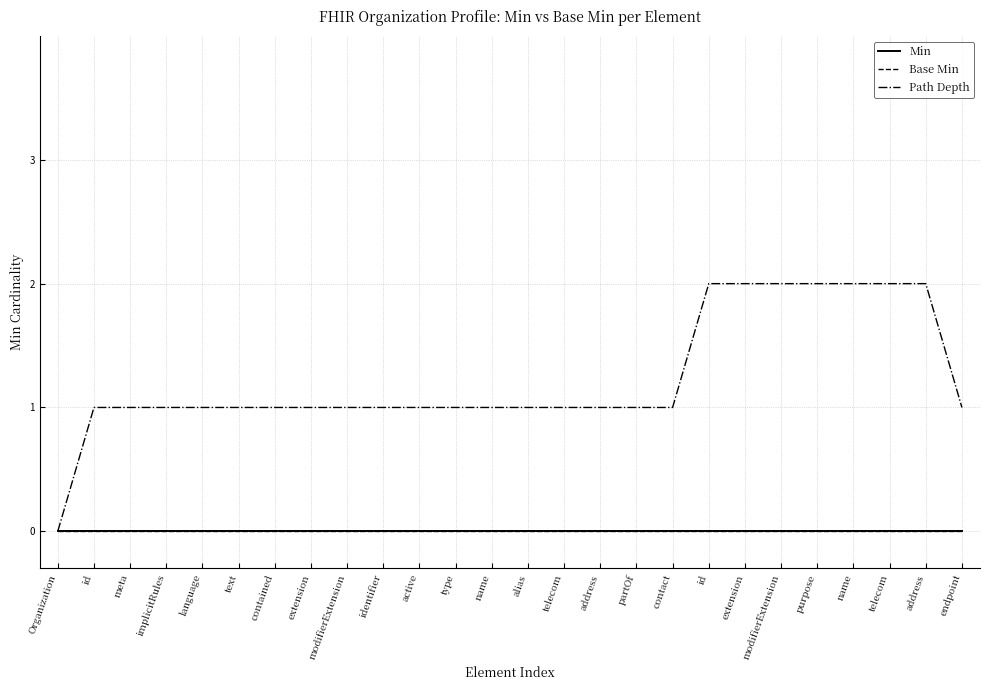

What is the value of the Path Depth point at the 17th from the left?

1